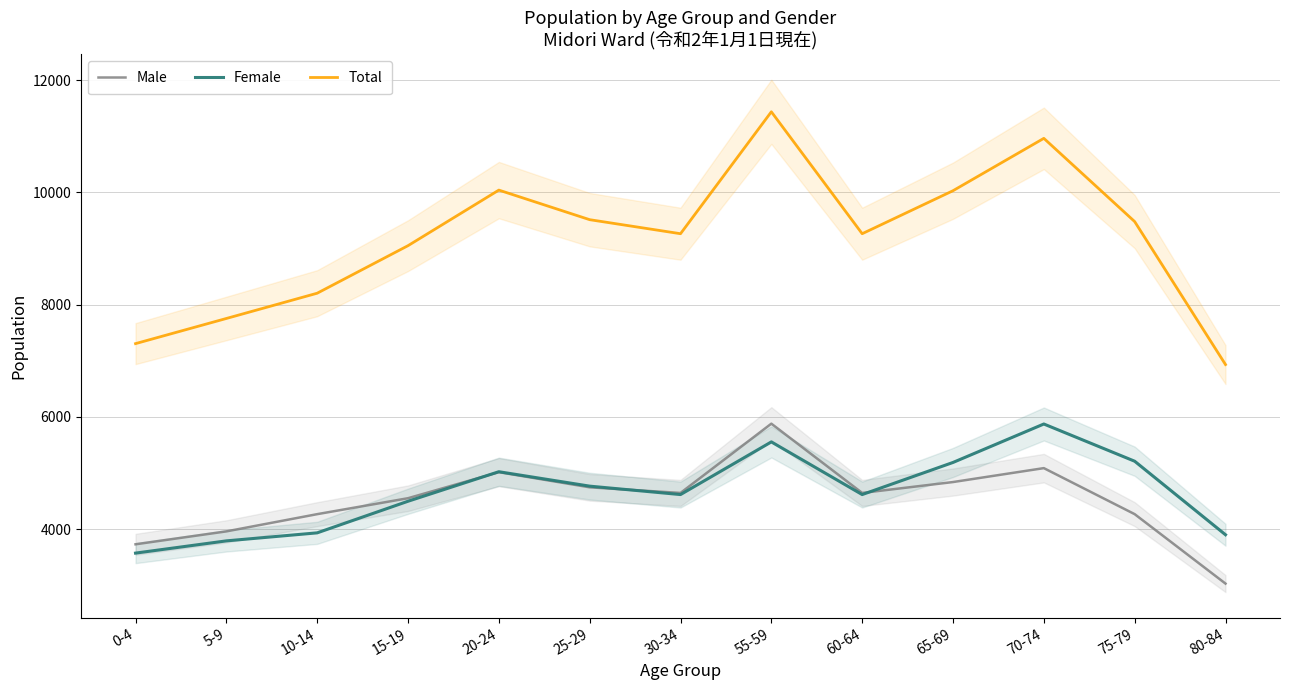

At how many categories does at least one series exceed 11165?

1